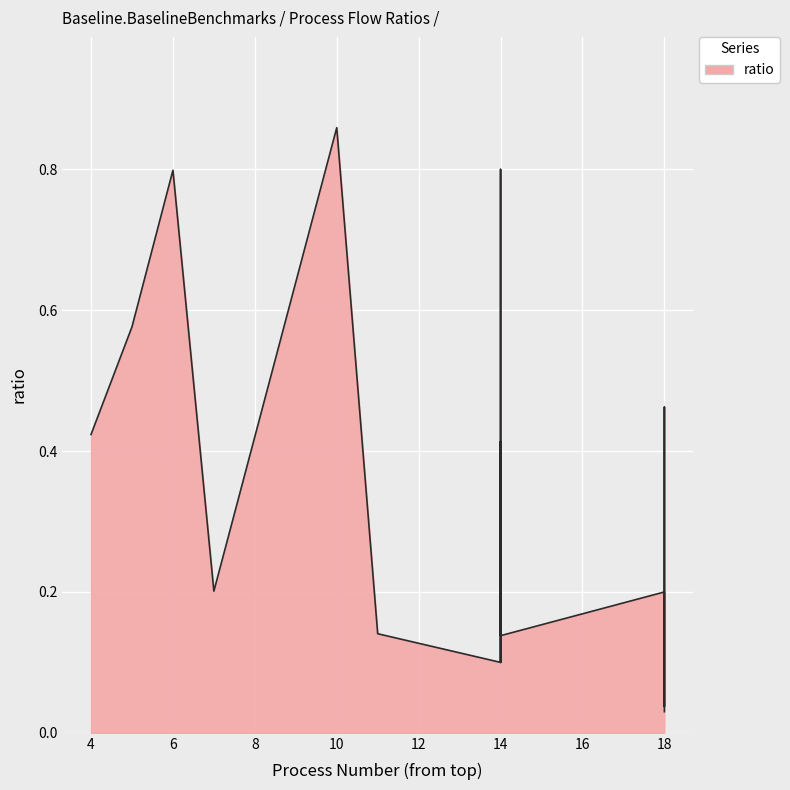

Where is the first local maximum?

2